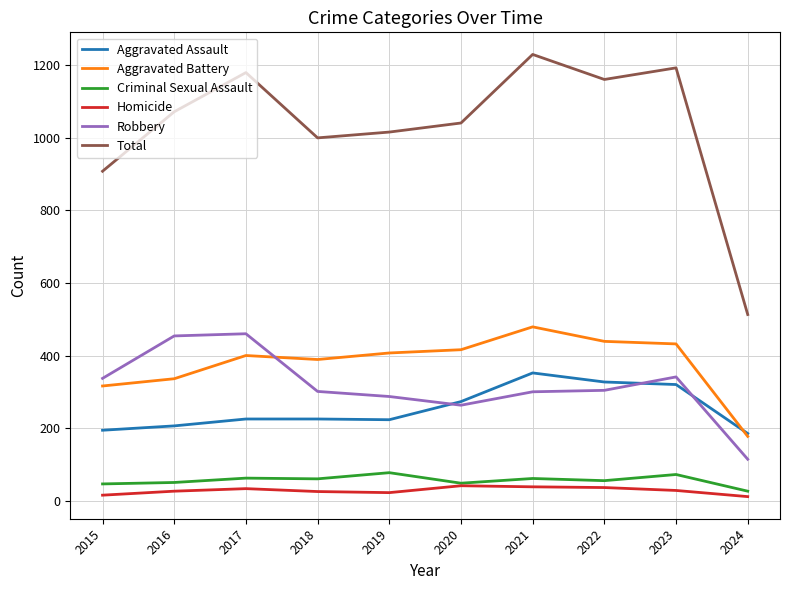

What is the difference between the Total values at 2022 and 2023?

32